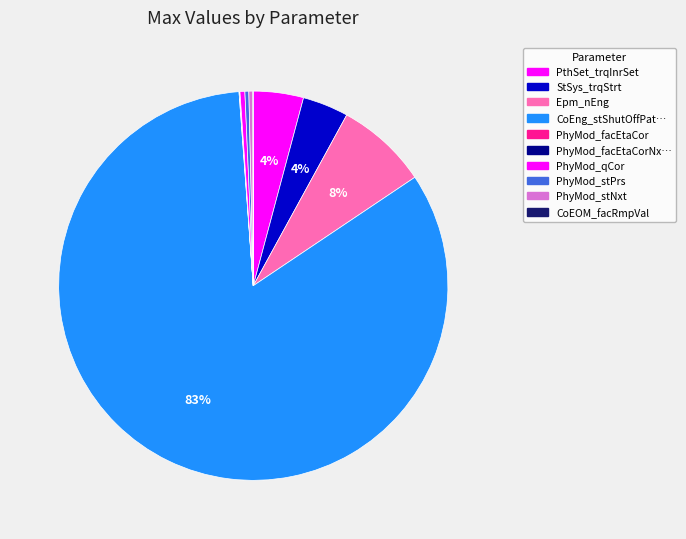

How many segments does this pie chart have?

10